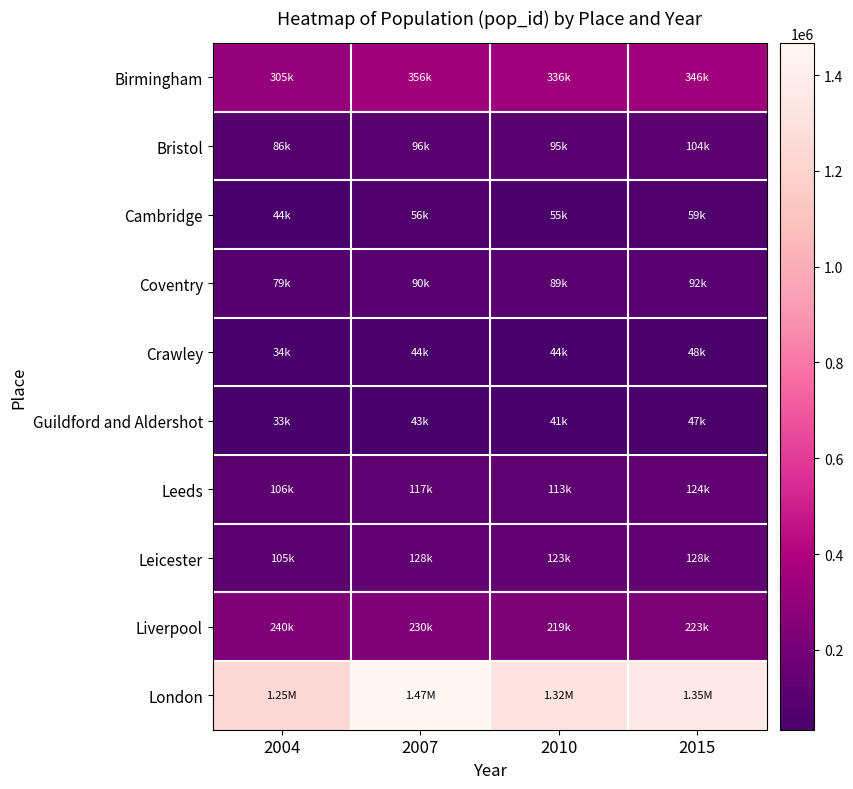

Rank the series at 2015 from lowest to highest value.

Guildford and Aldershot, Crawley, Cambridge, Coventry, Bristol, Leeds, Leicester, Liverpool, Birmingham, London